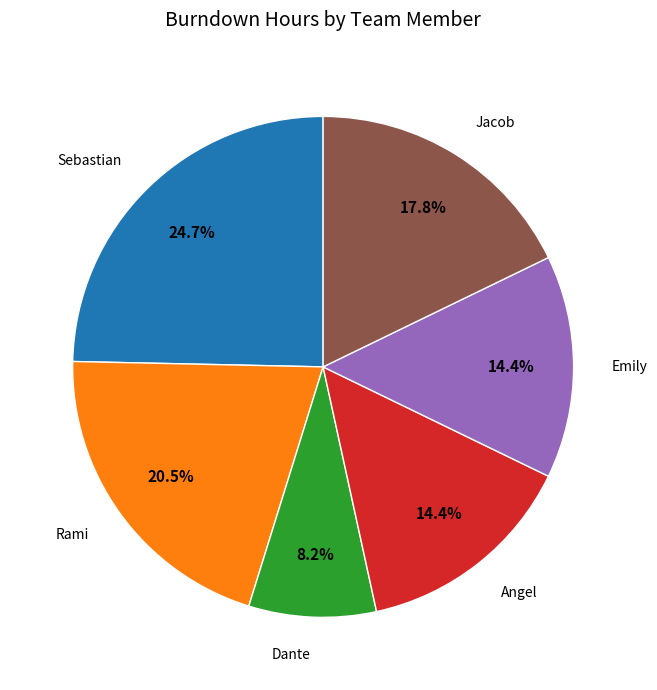

Combined, do Angel and Sebastian account for over 50%?

No